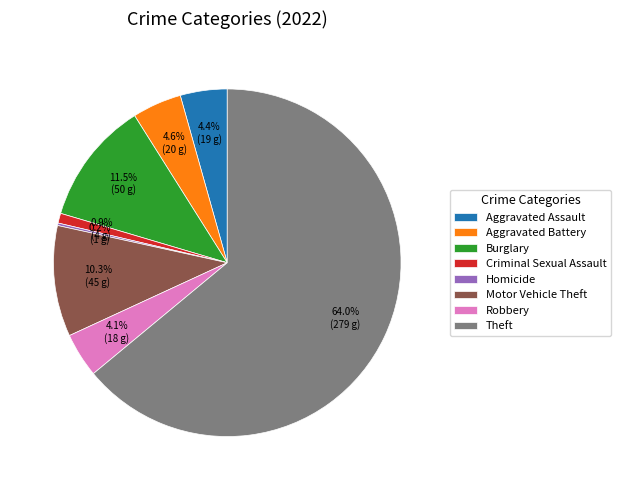

Which category has the biggest portion of the pie?

Theft